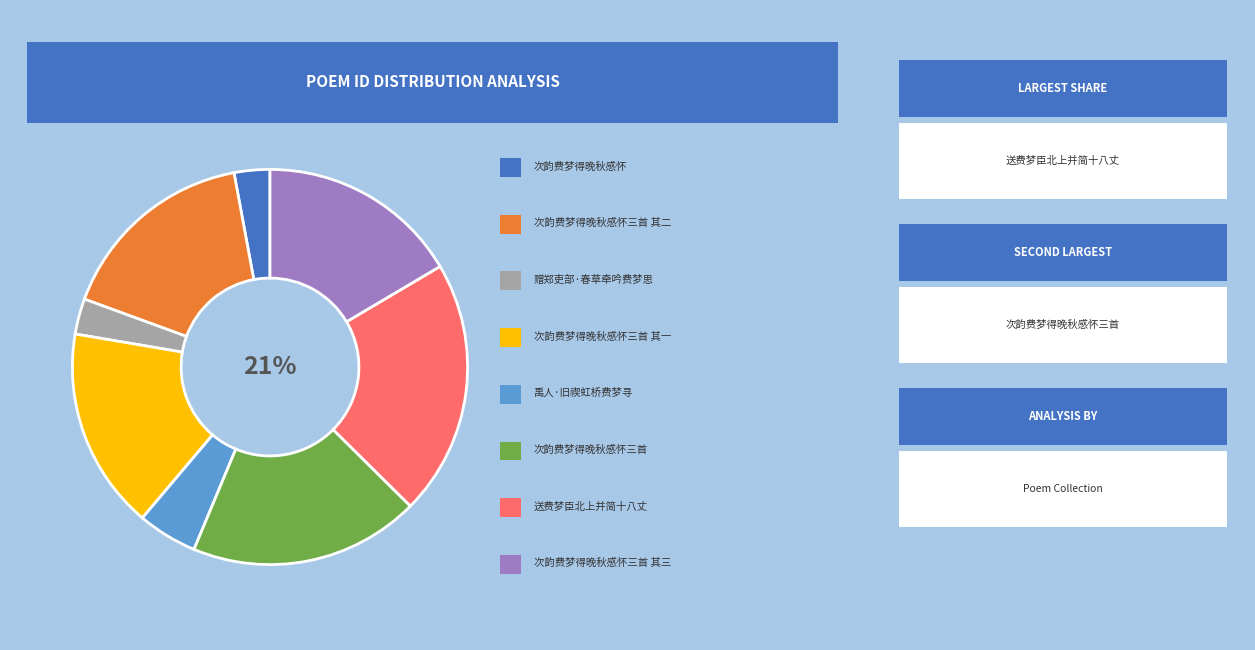

Is there a majority slice in this chart?

No